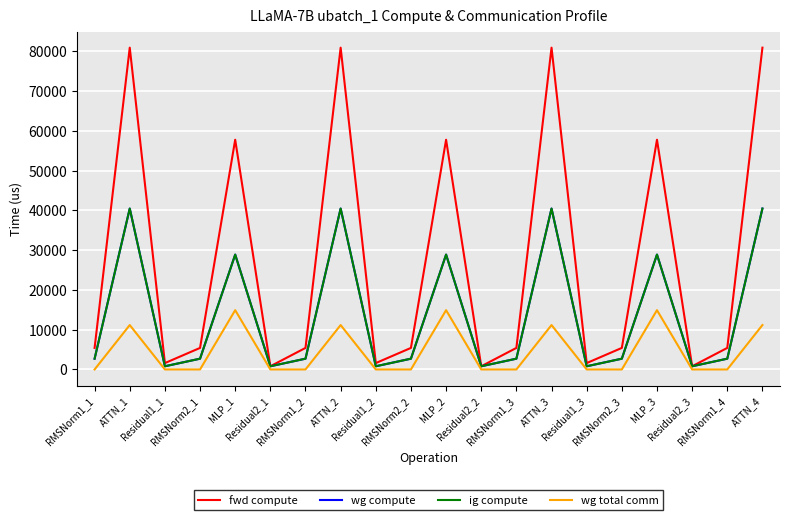

What is the maximum value shown in the chart?

80897.6